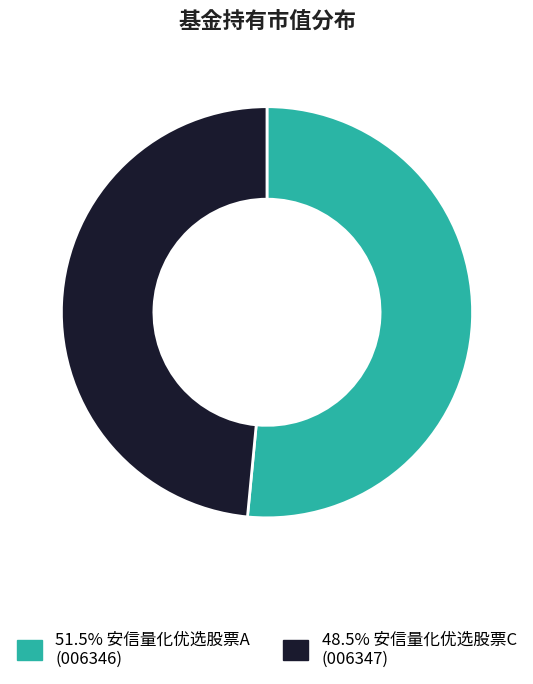

Does any single category account for the majority?

Yes